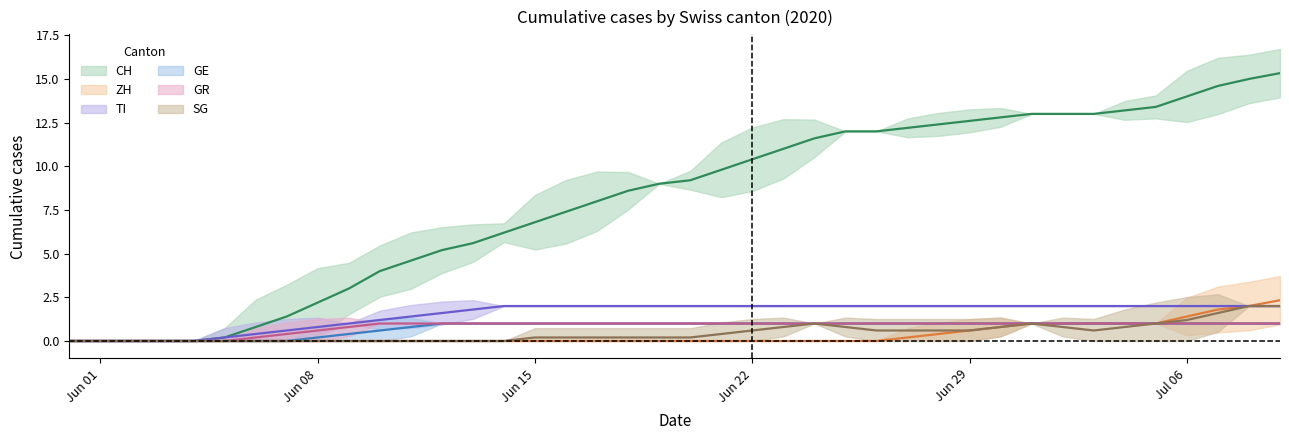

What are all the series names shown in the legend?

CH, ZH, TI, GE, GR, SG